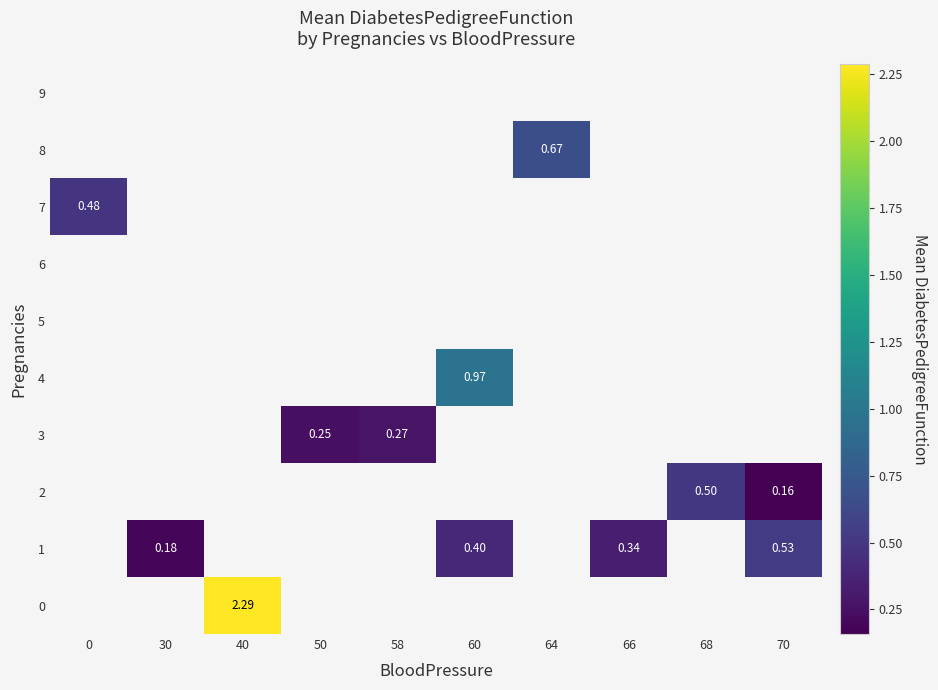

Is it true that 4 equals 0.6 at 60?

False